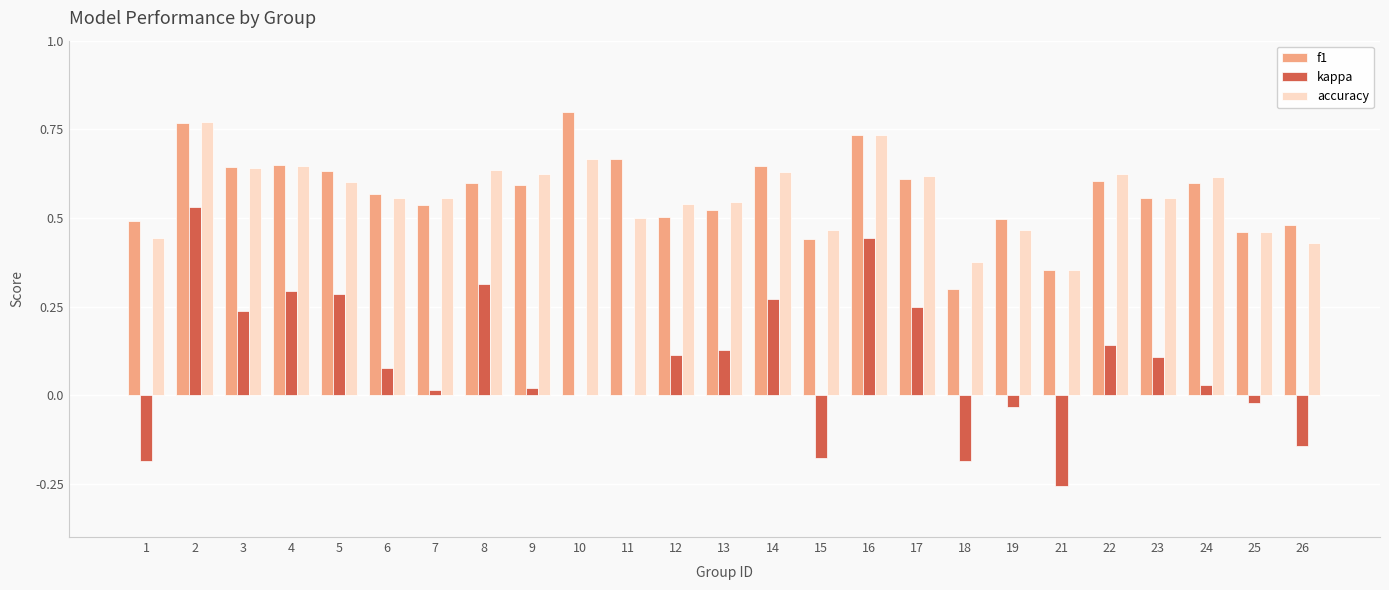

Are the bars grouped side by side (vs. stacked)?

Yes